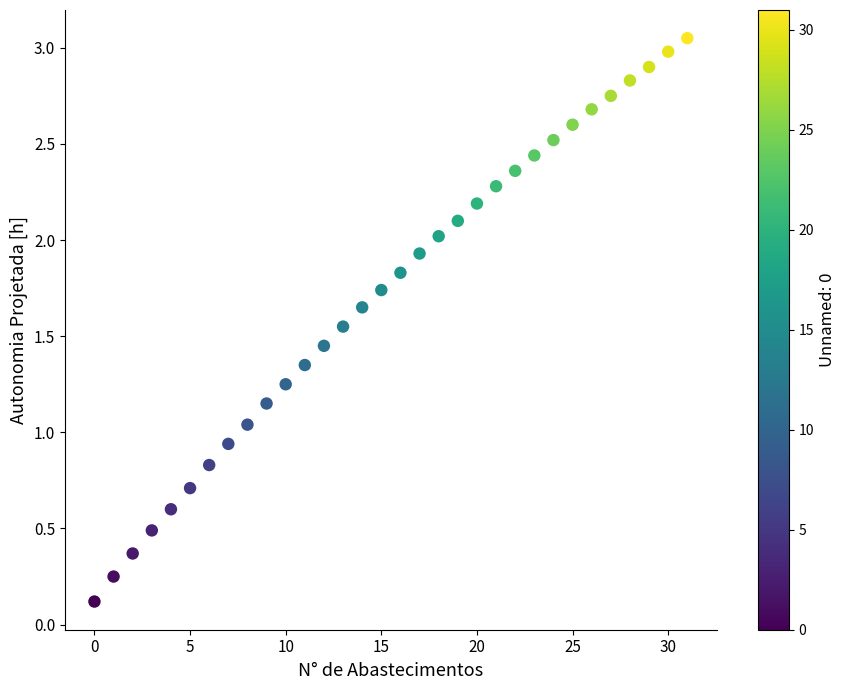

What is the range of Y values (max minus min)?

2.9